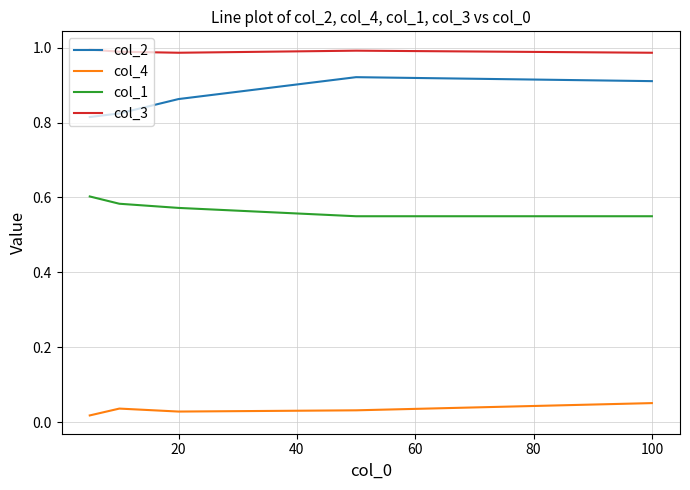

How many distinct data groups are displayed?

4